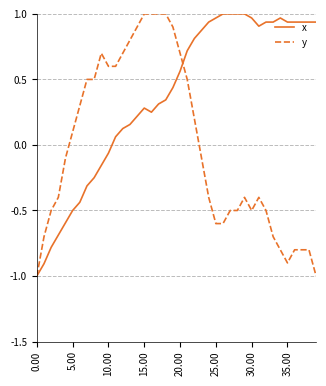

What is the smallest value displayed?

-1.0